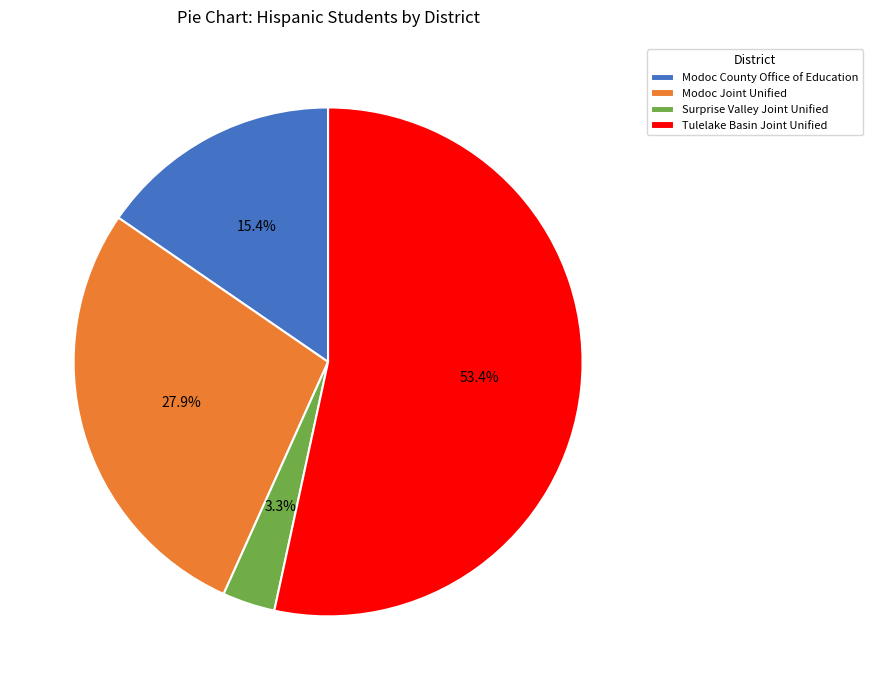

Which slice represents more than half of the pie?

Tulelake Basin Joint Unified